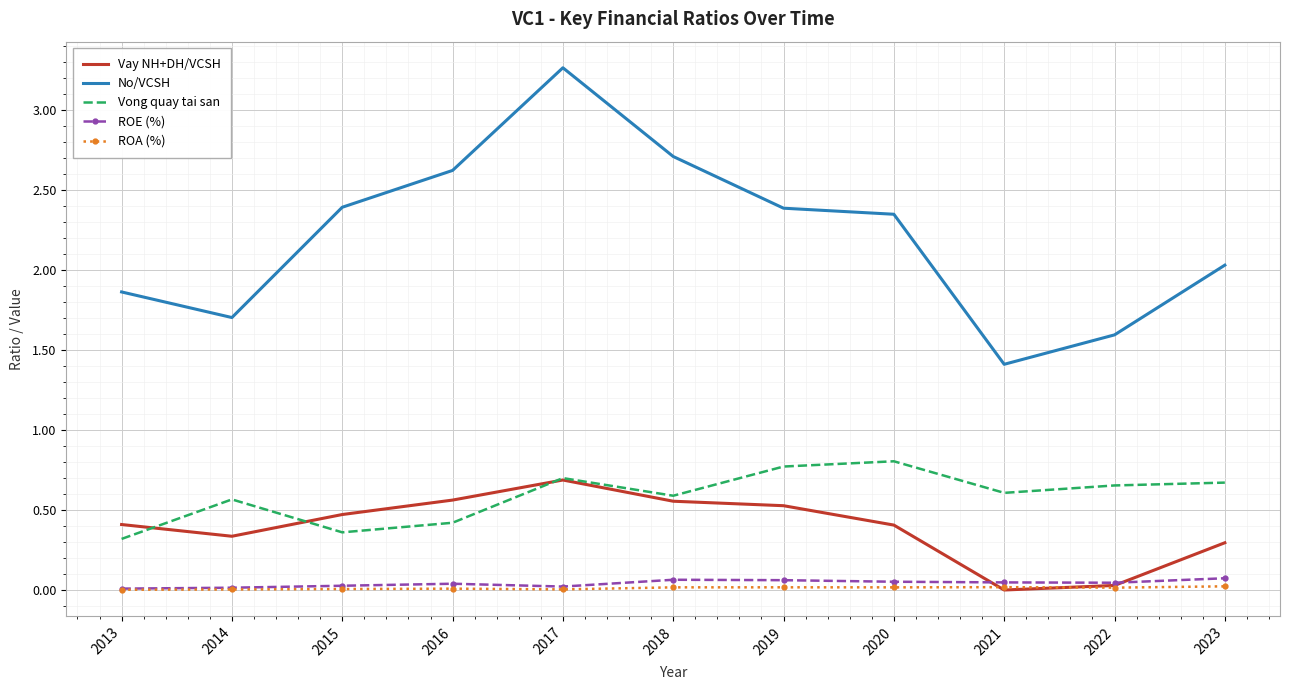

At which label does Vay NH+DH/VCSH reach its peak?

2017